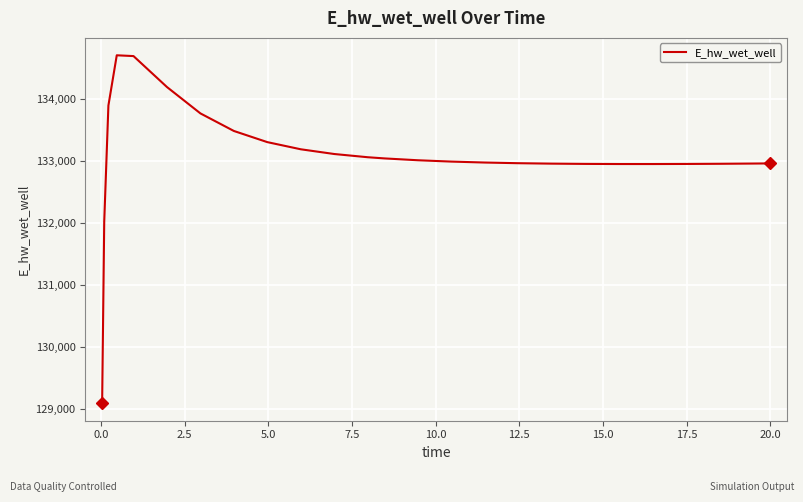

How many lines are shown in the chart?

1